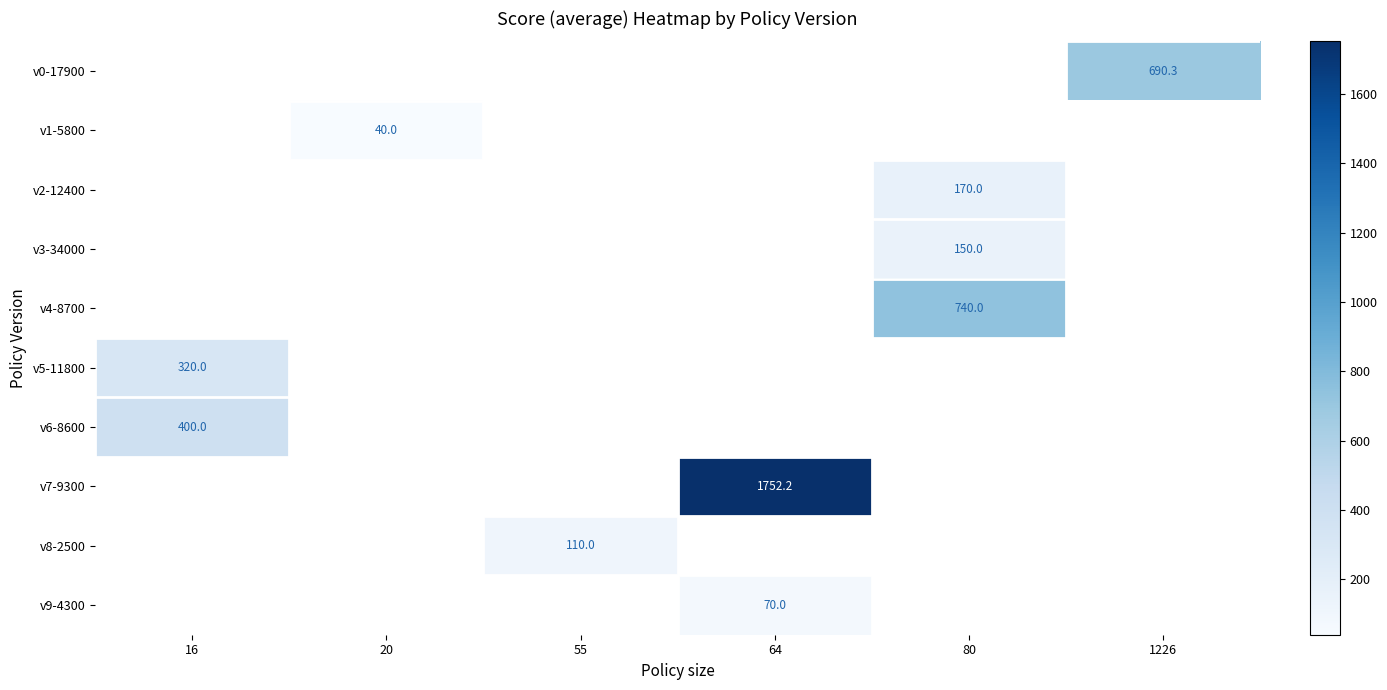

What is the greatest value displayed?

1752.2